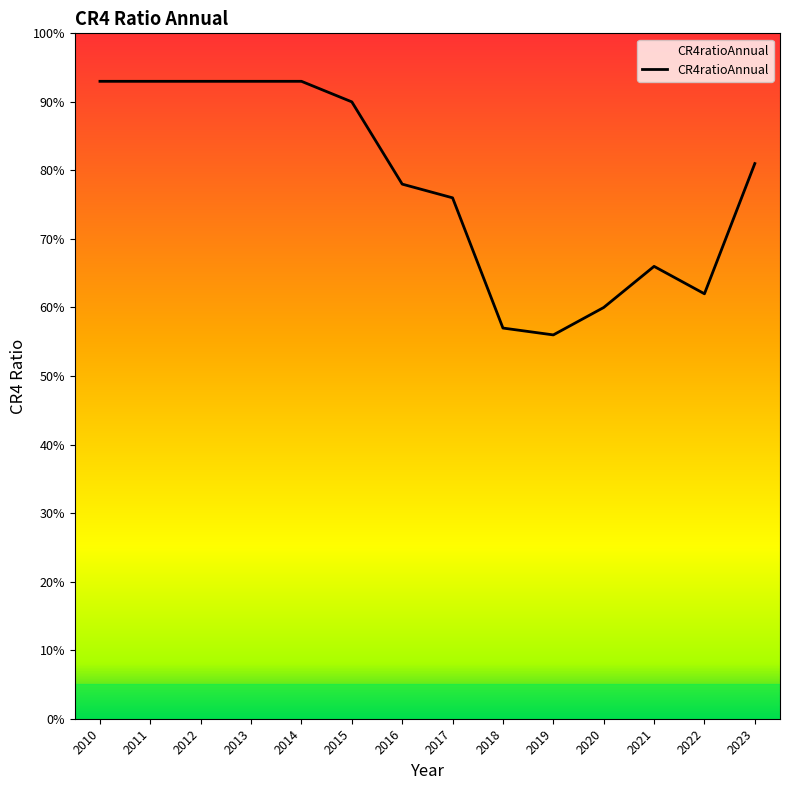

Does the chart have visible grid lines?

No